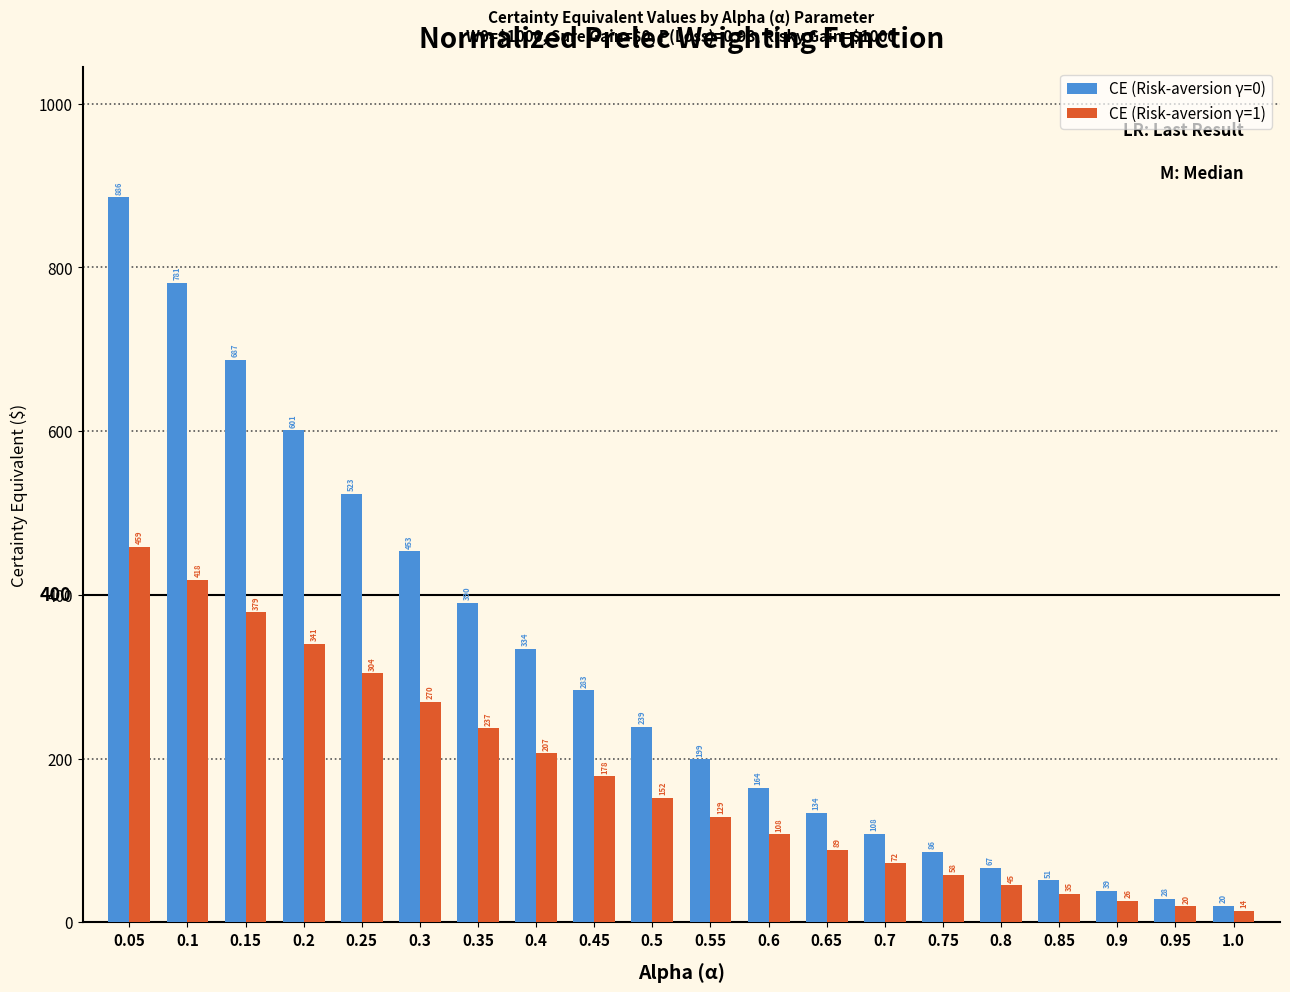

True or false: CE (Risk-aversion γ=0) has a value of 390.4 at 0.35.

True